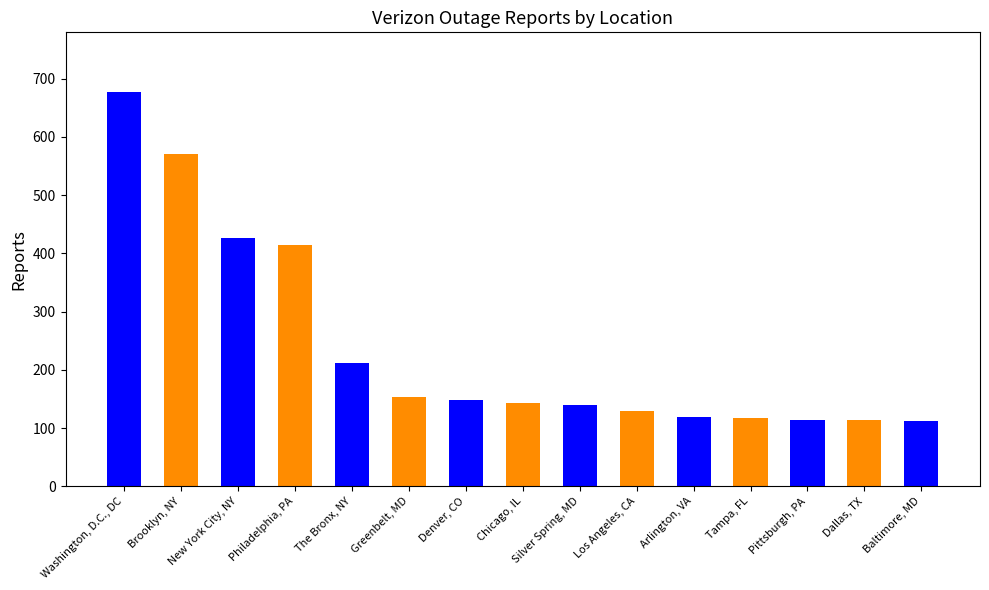

At which category does the chart reach its minimum across all series?

Baltimore, MD